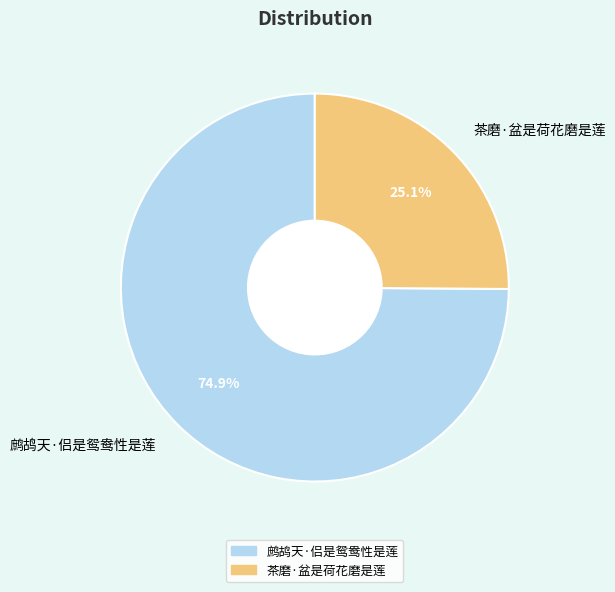

To the nearest percent, what is the combined percentage of 鹧鸪天·侣是鸳鸯性是莲 and 茶磨·盆是荷花磨是莲?

100%